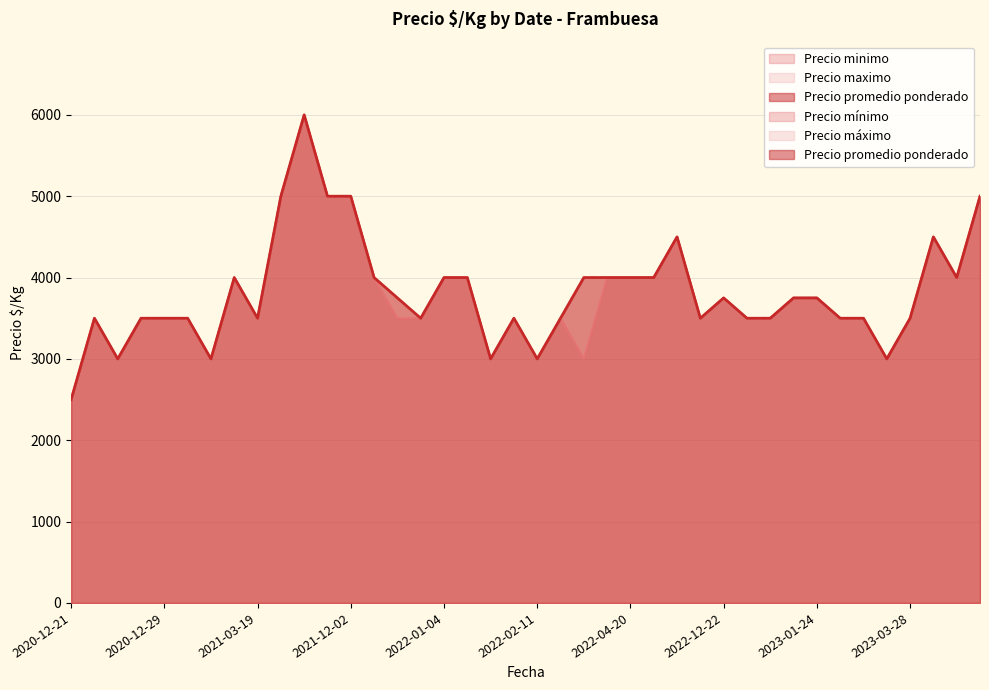

At which category does the chart reach its minimum across all series?

2020-12-21